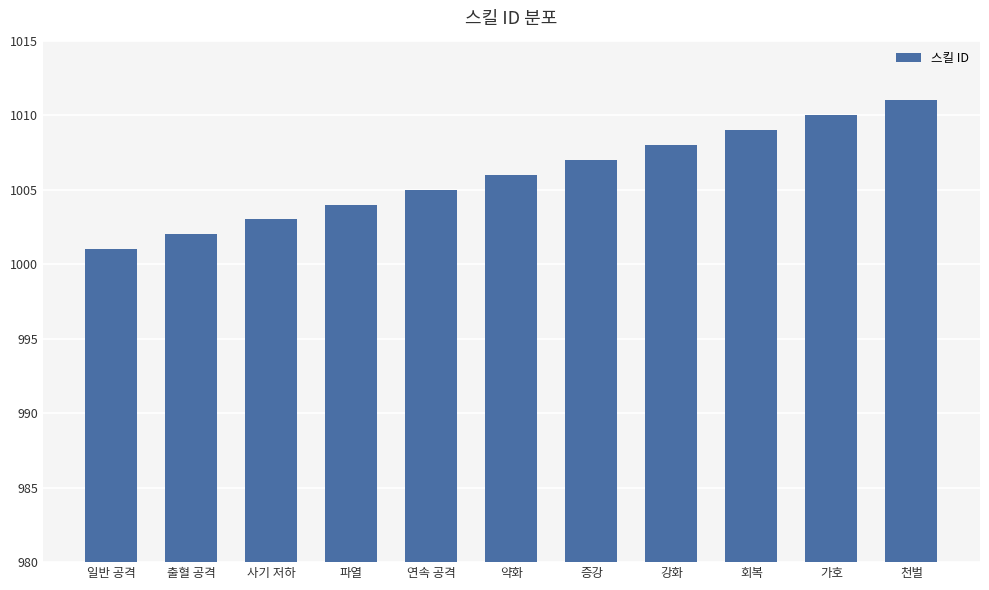

Is it true that the value at 출혈 공격 is 1002?

True